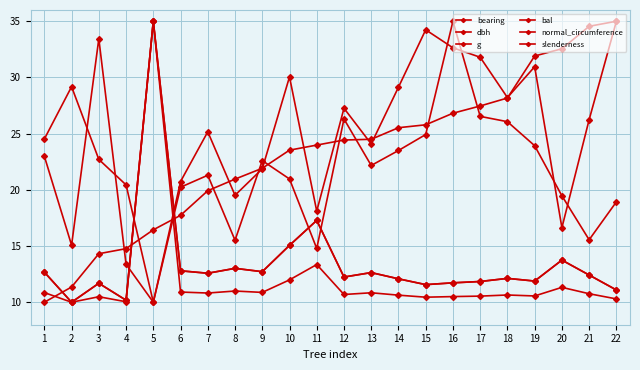

What is the total value across all series at 9?

102.7